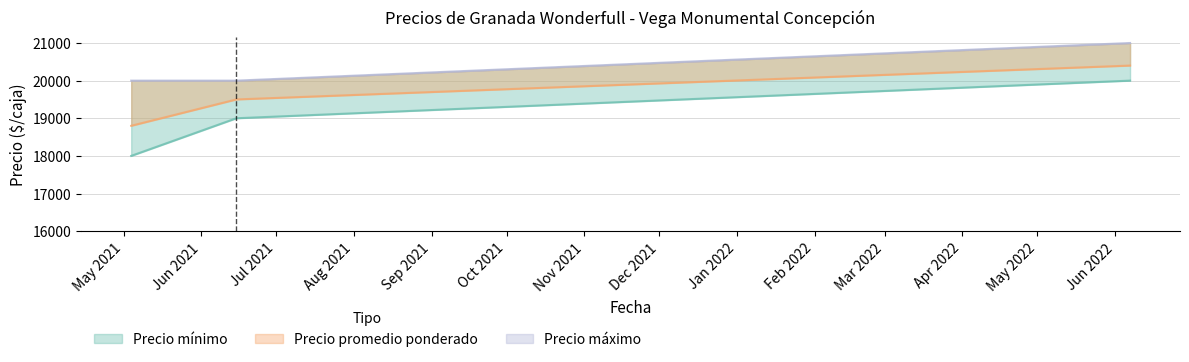

List the series in order of their overall mean, highest first.

Precio máximo, Precio promedio ponderado, Precio mínimo